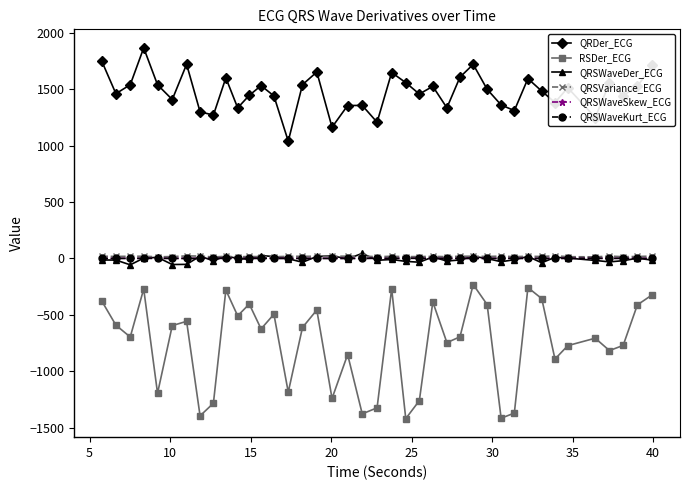

What is the minimum value shown in the chart?

-1419.8